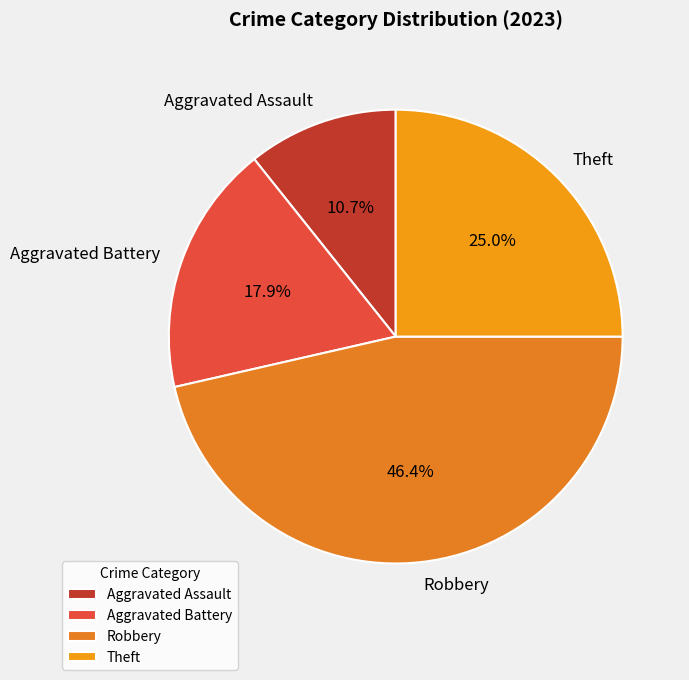

Does any single category account for the majority?

No